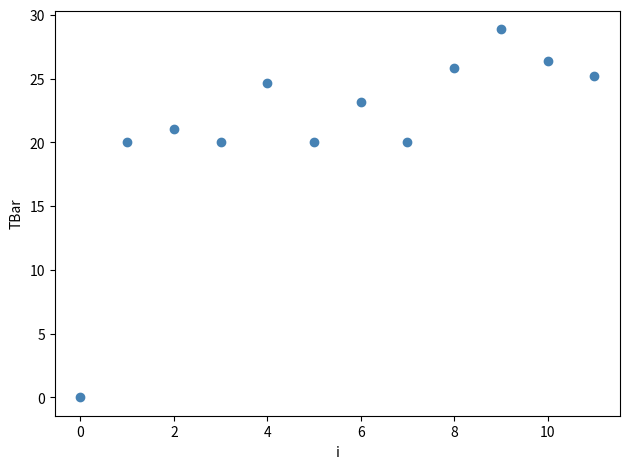

What is the average Y value?

21.3